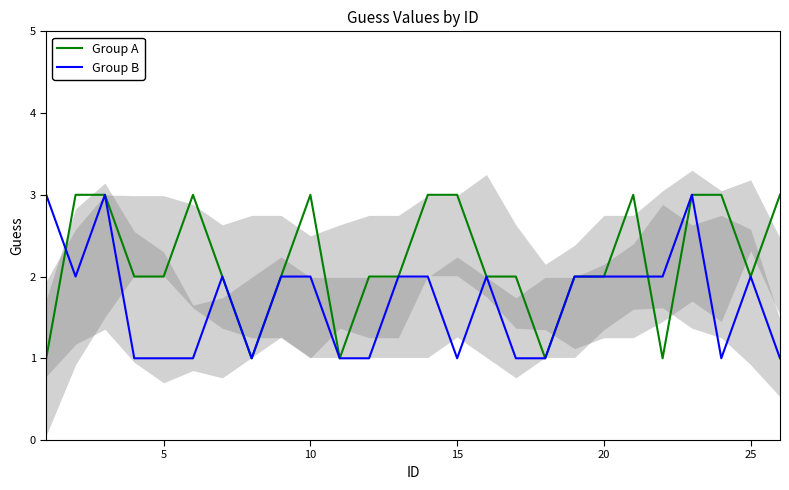

What is the minimum value for Group A?

1